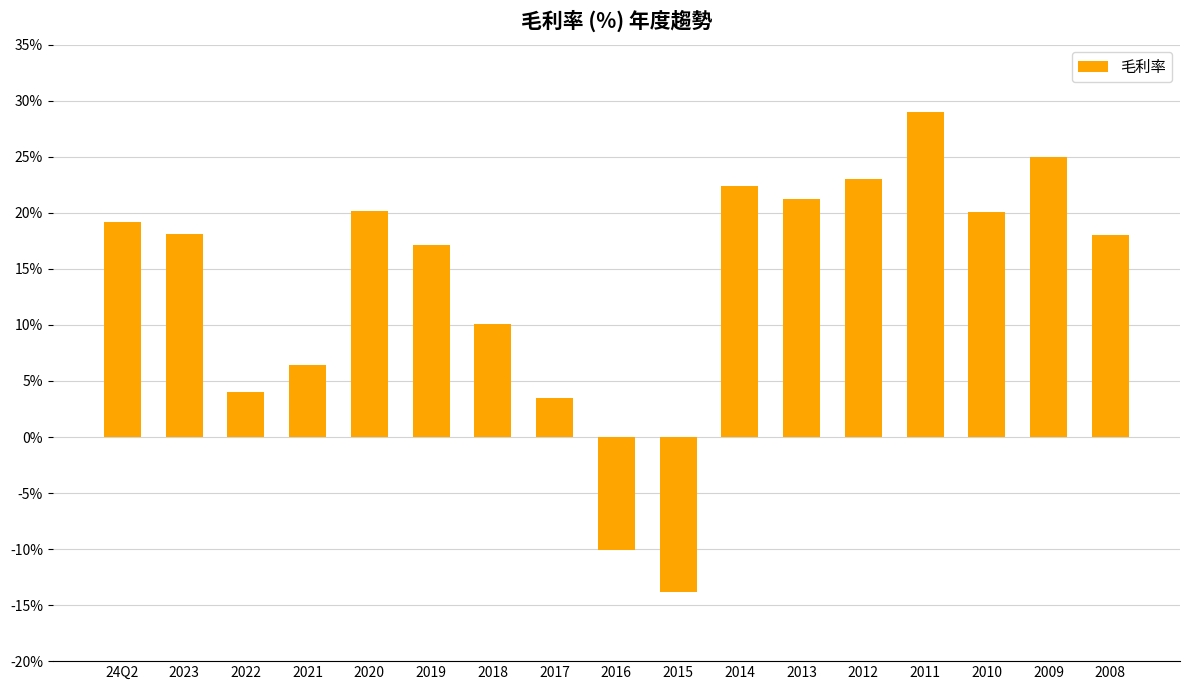

At which label is the value closest to 7?

2021